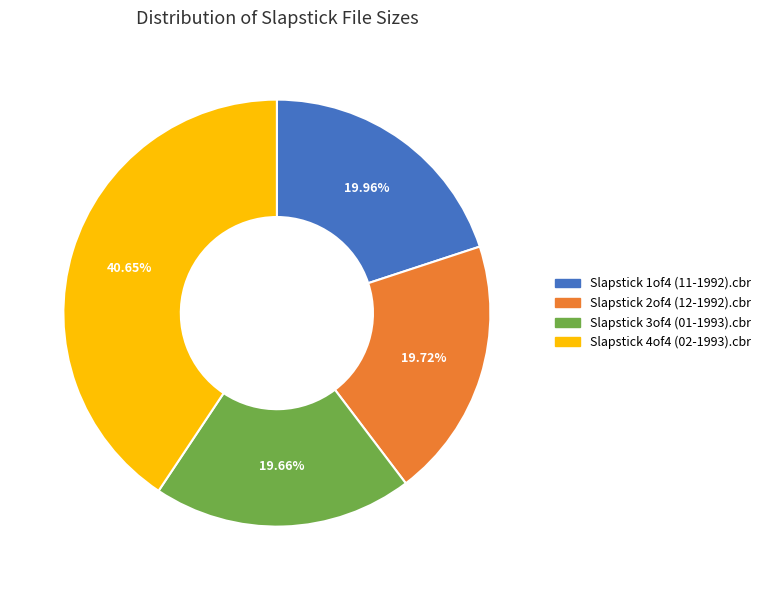

Is Slapstick 4of4 (02-1993).cbr the majority of the pie?

No